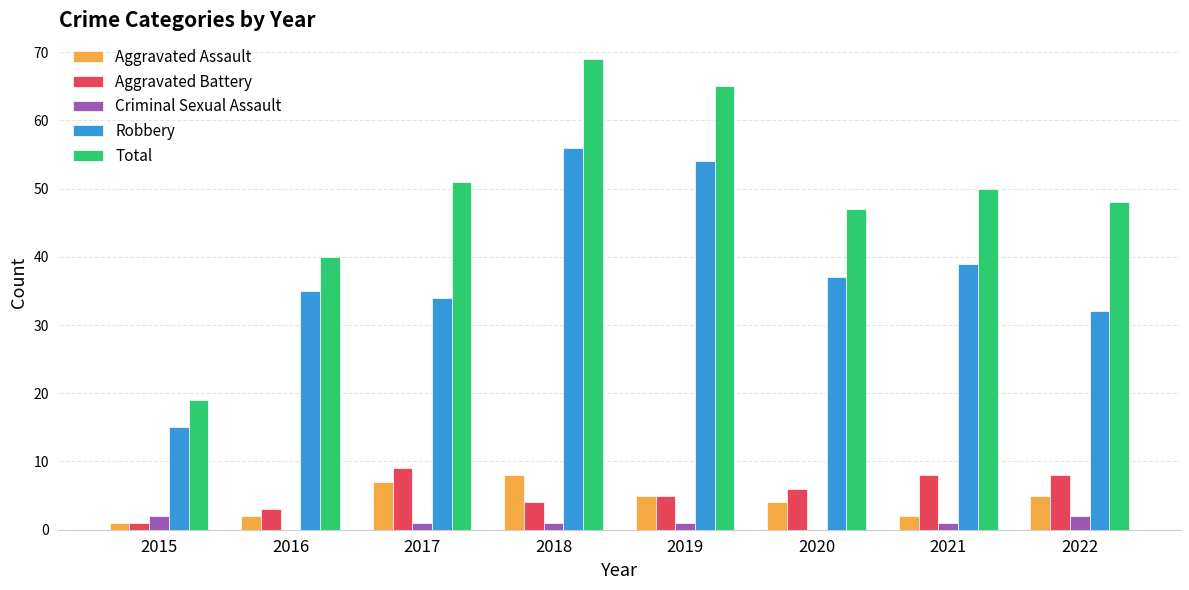

Is it true that Total equals 48 at 2022?

True